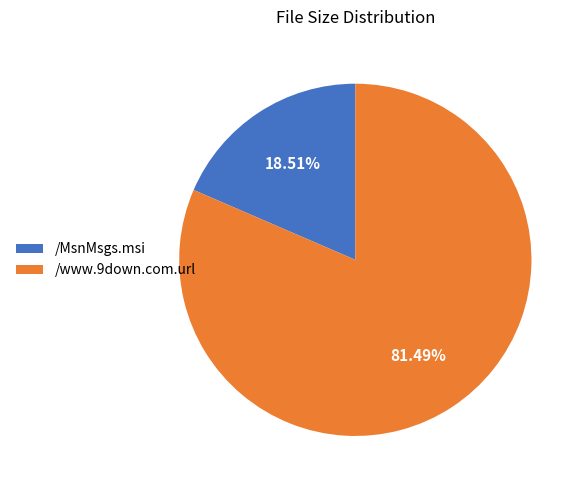

True or false: /MsnMsgs.msi accounts for 19% of the total.

True